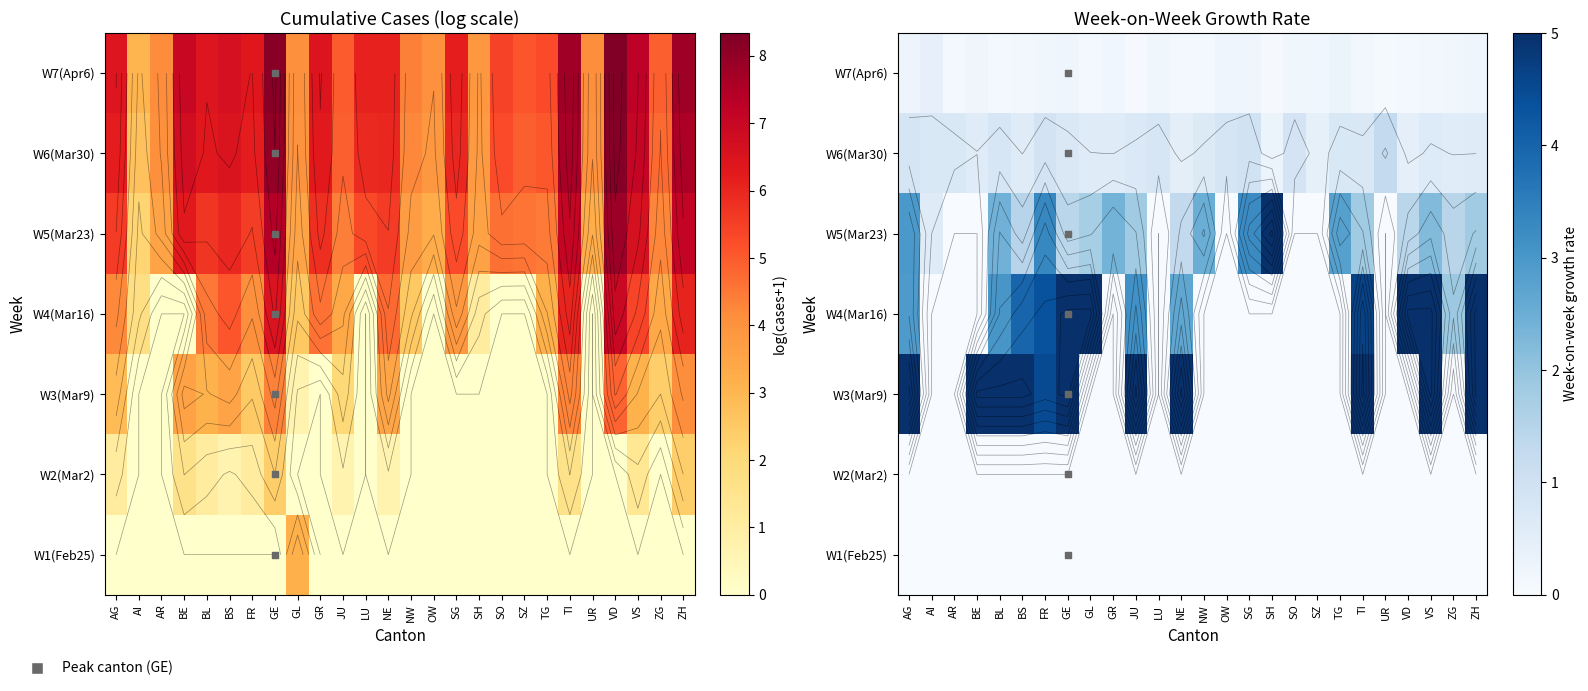

How many distinct data groups are displayed?

7